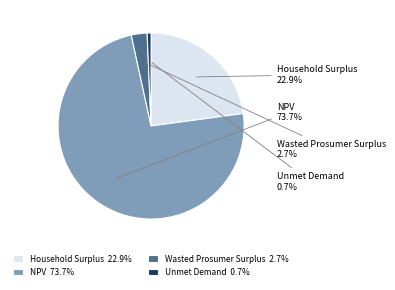

Which slice is the largest?

NPV